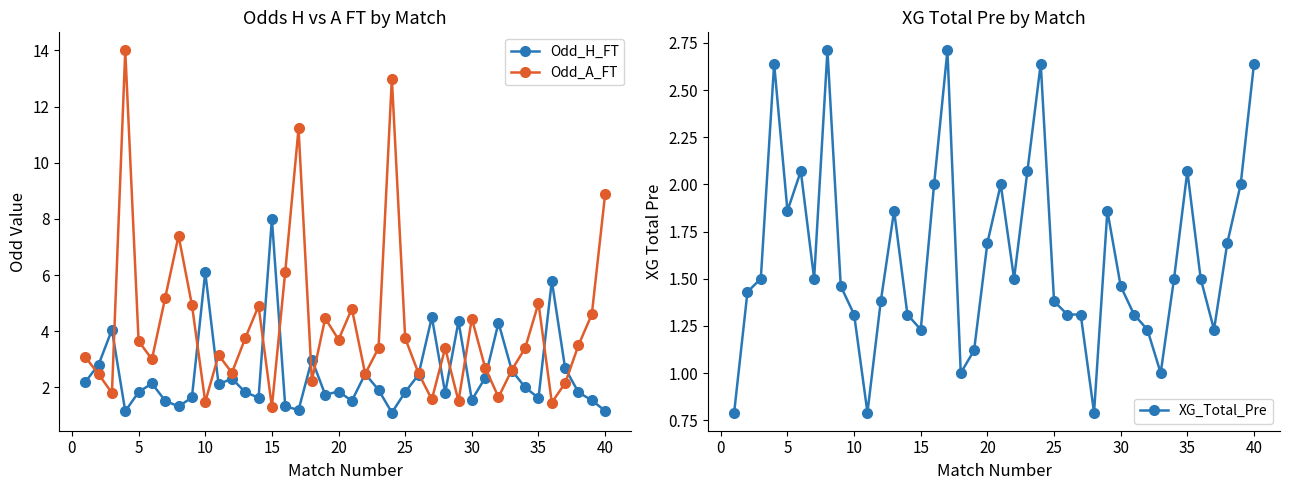

Which series has the largest total across all categories?

Odd_A_FT